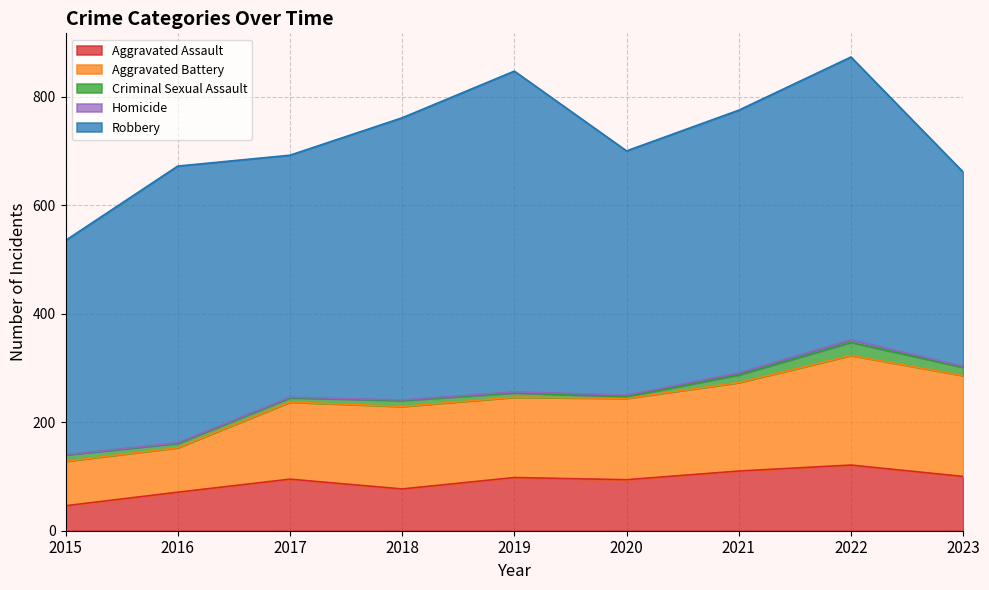

What is the average value of the Homicide series?

2